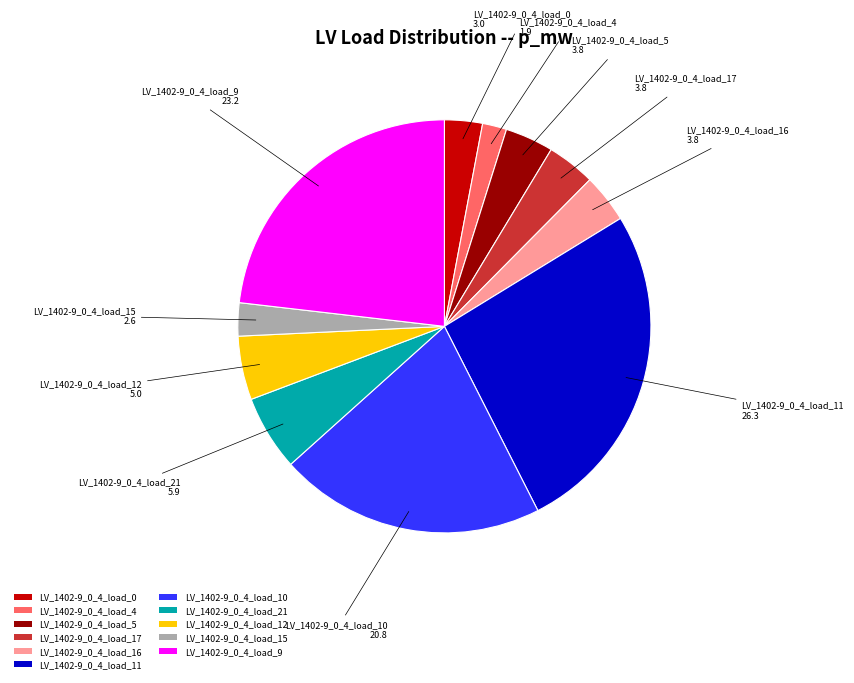

Is it true that LV_1402-9_0_4_load_5 is 4% of the pie?

True